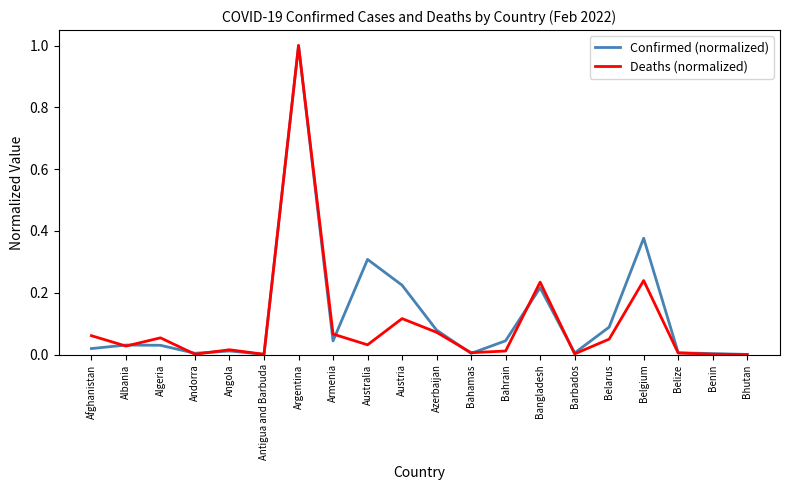

What position from the left is Albania?

2